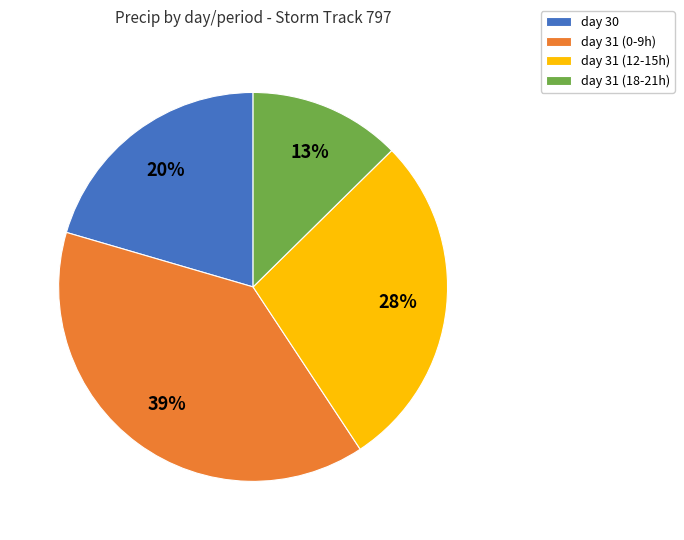

To the nearest percent, what is the average slice percentage?

25%